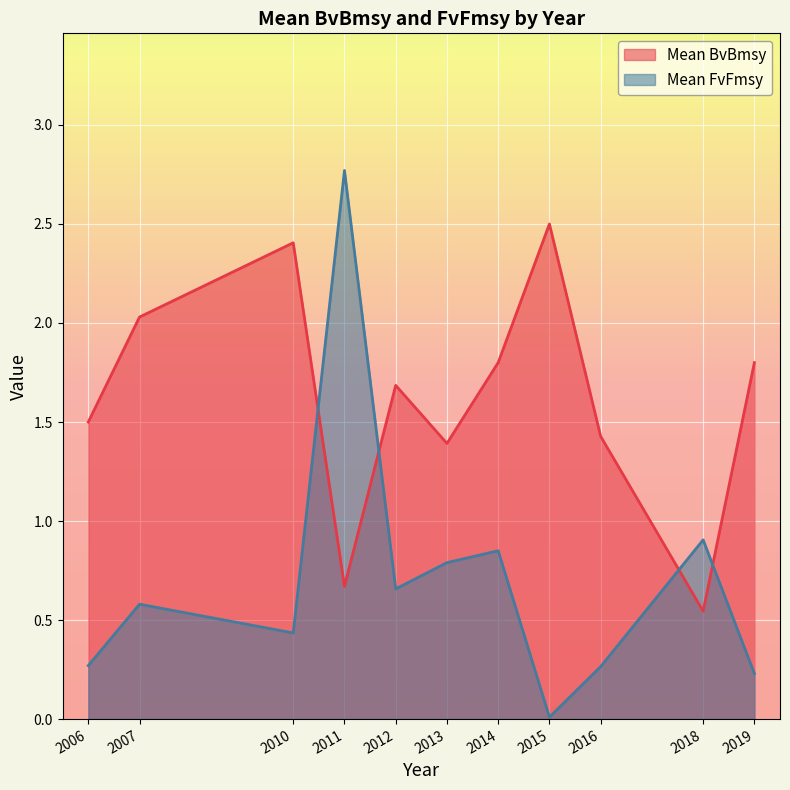

How many lines are shown in the chart?

2